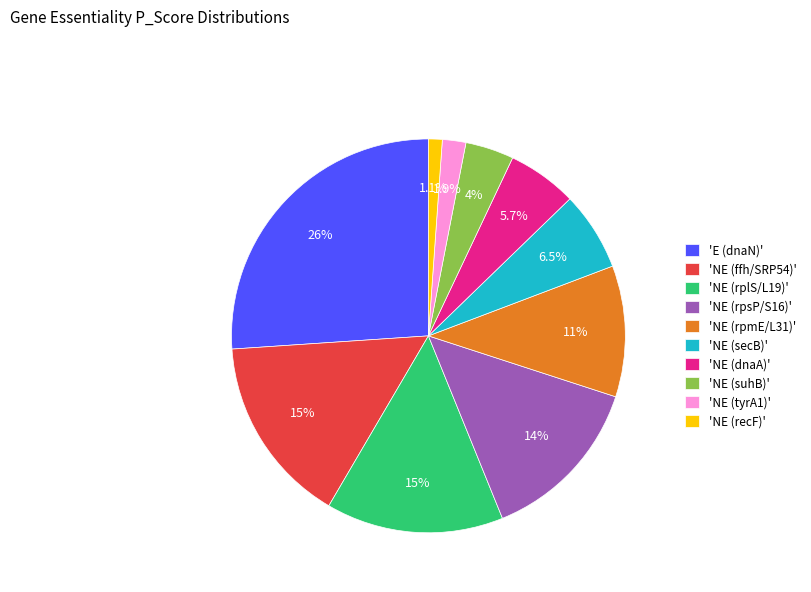

What portion of the pie excludes 'NE (dnaA)'?

94.3%